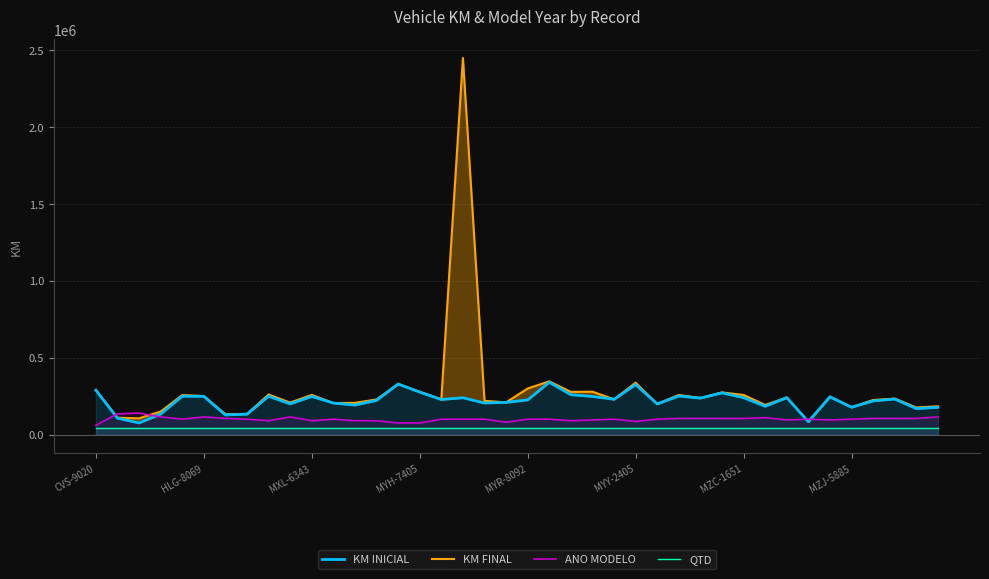

What is the value of the KM FINAL point at the 32nd from the left?

193000.0